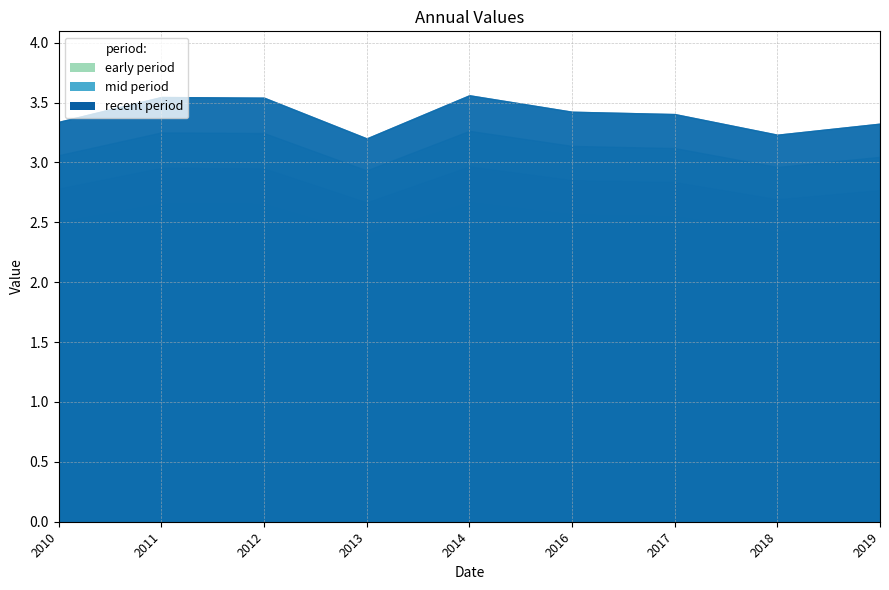

What is the difference between the values at 2014-06-15 and 2019-06-15?

0.2